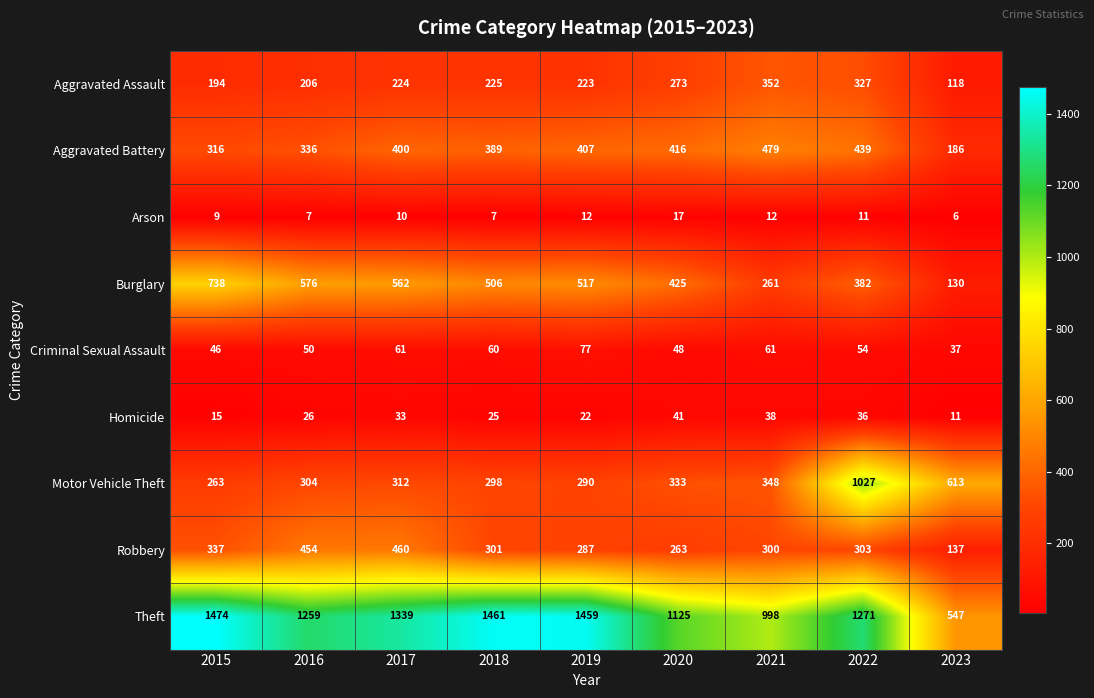

How many data points in Arson are less than 10?

4